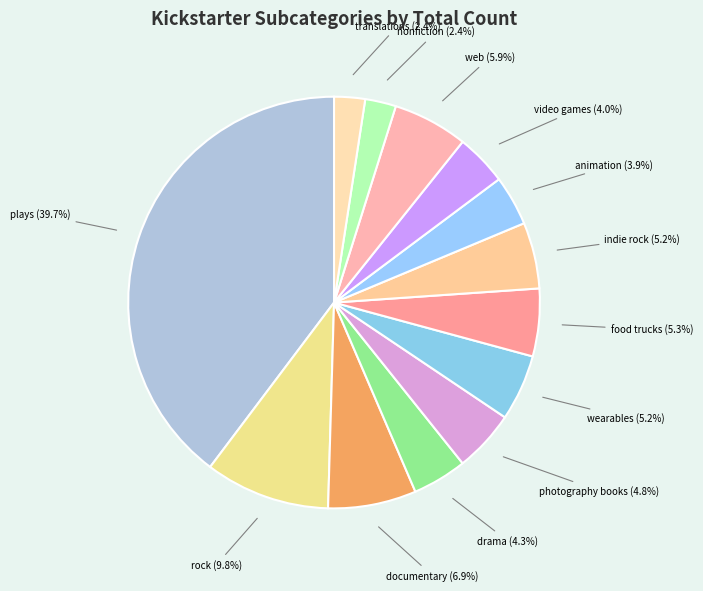

How many segments does this pie chart have?

13